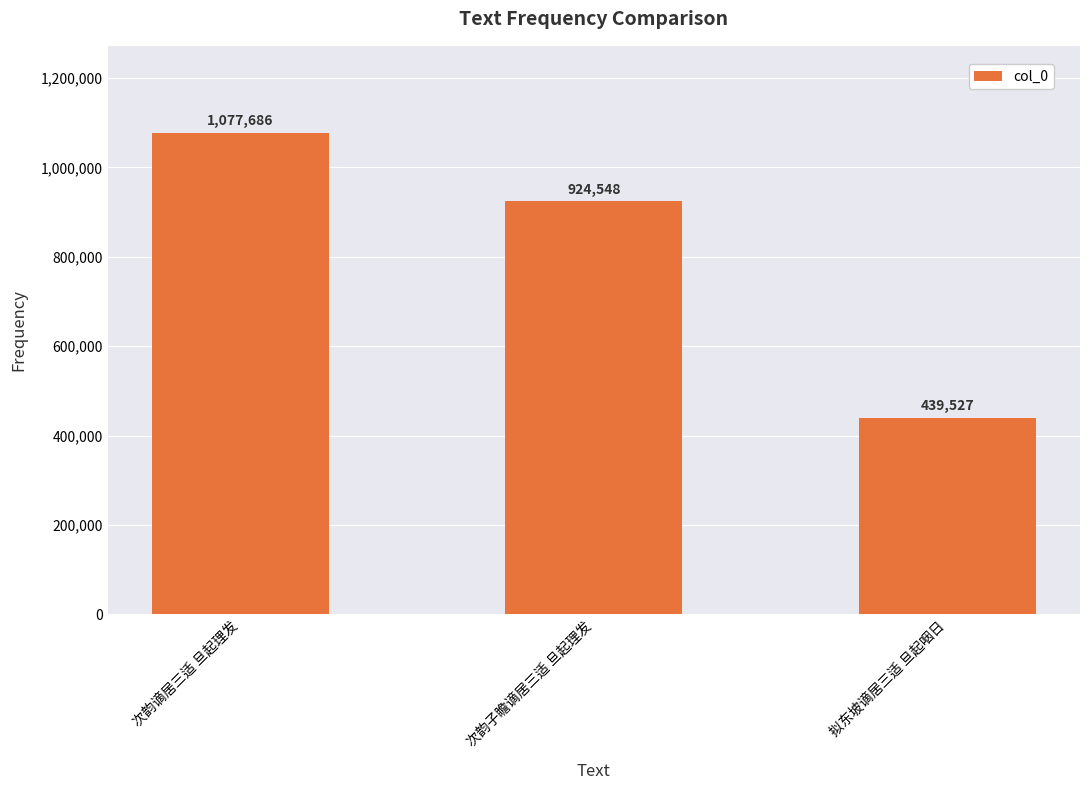

What is the sum of all values?

2441761